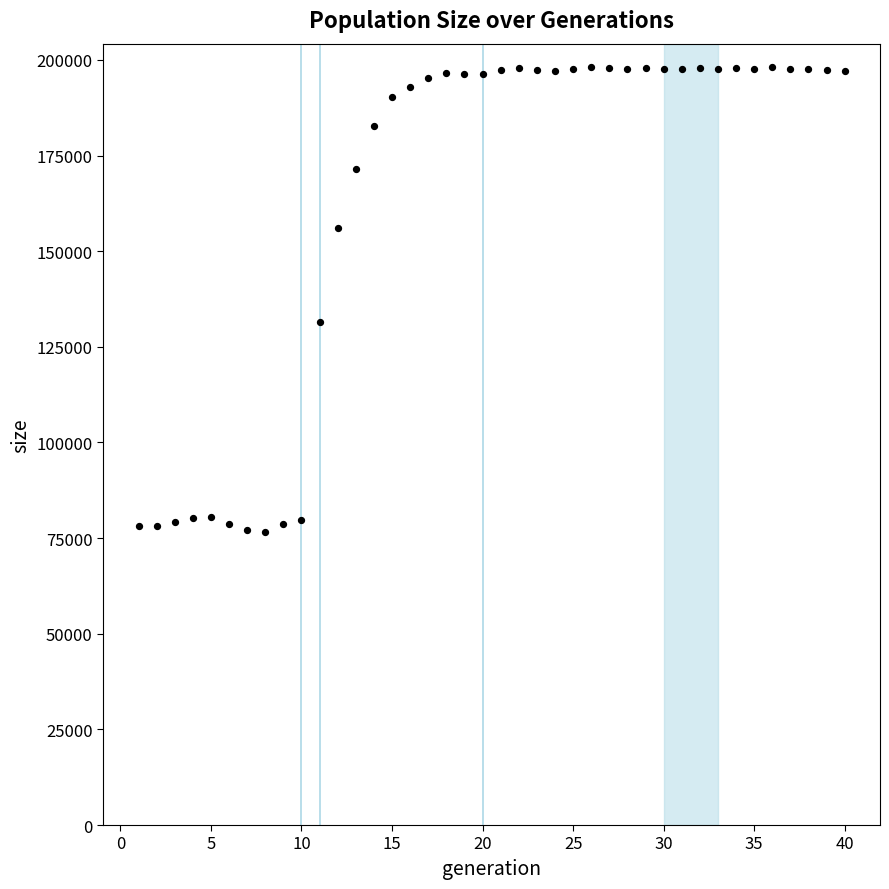

What is the range of X values (max minus min)?

39